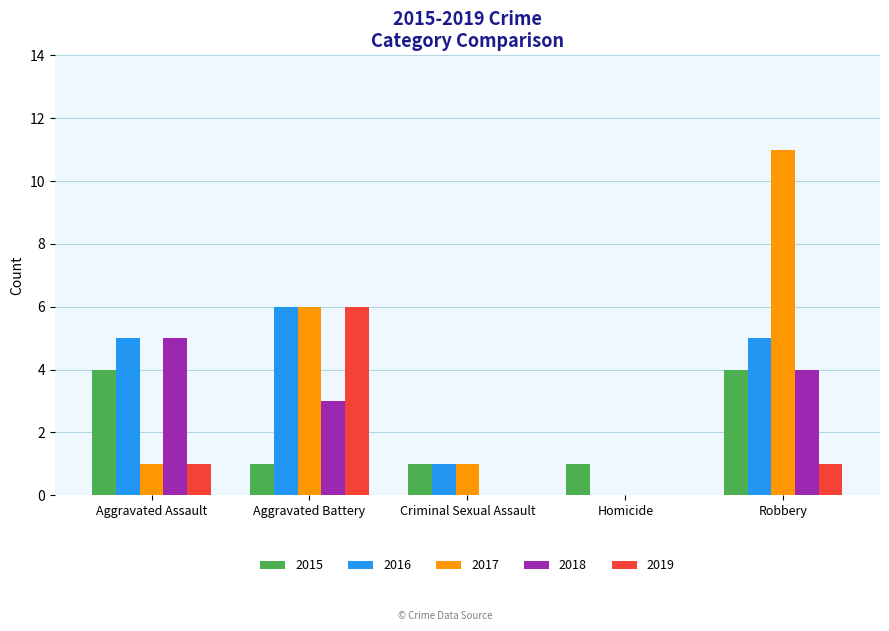

At which category is the sum across all series the highest?

Robbery